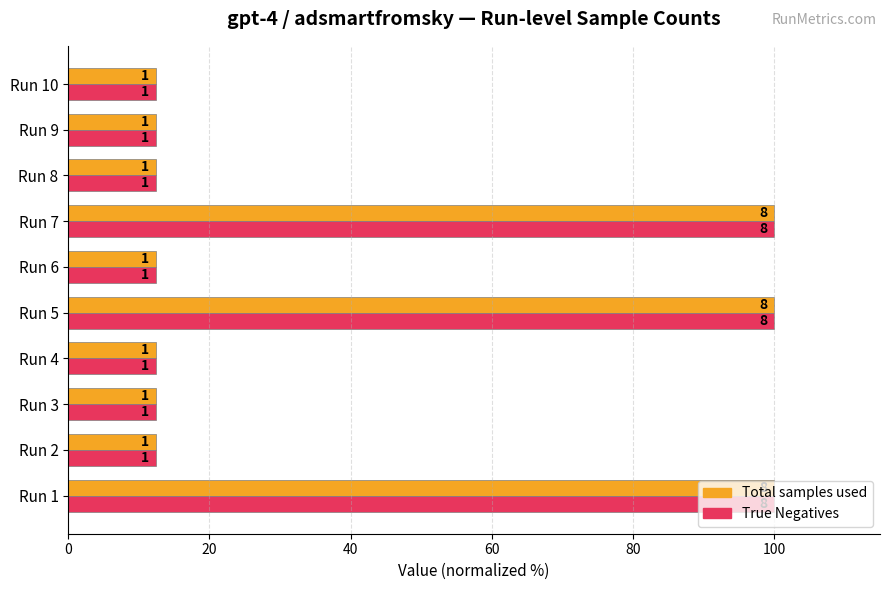

What is the maximum value for Total samples used?

100.0